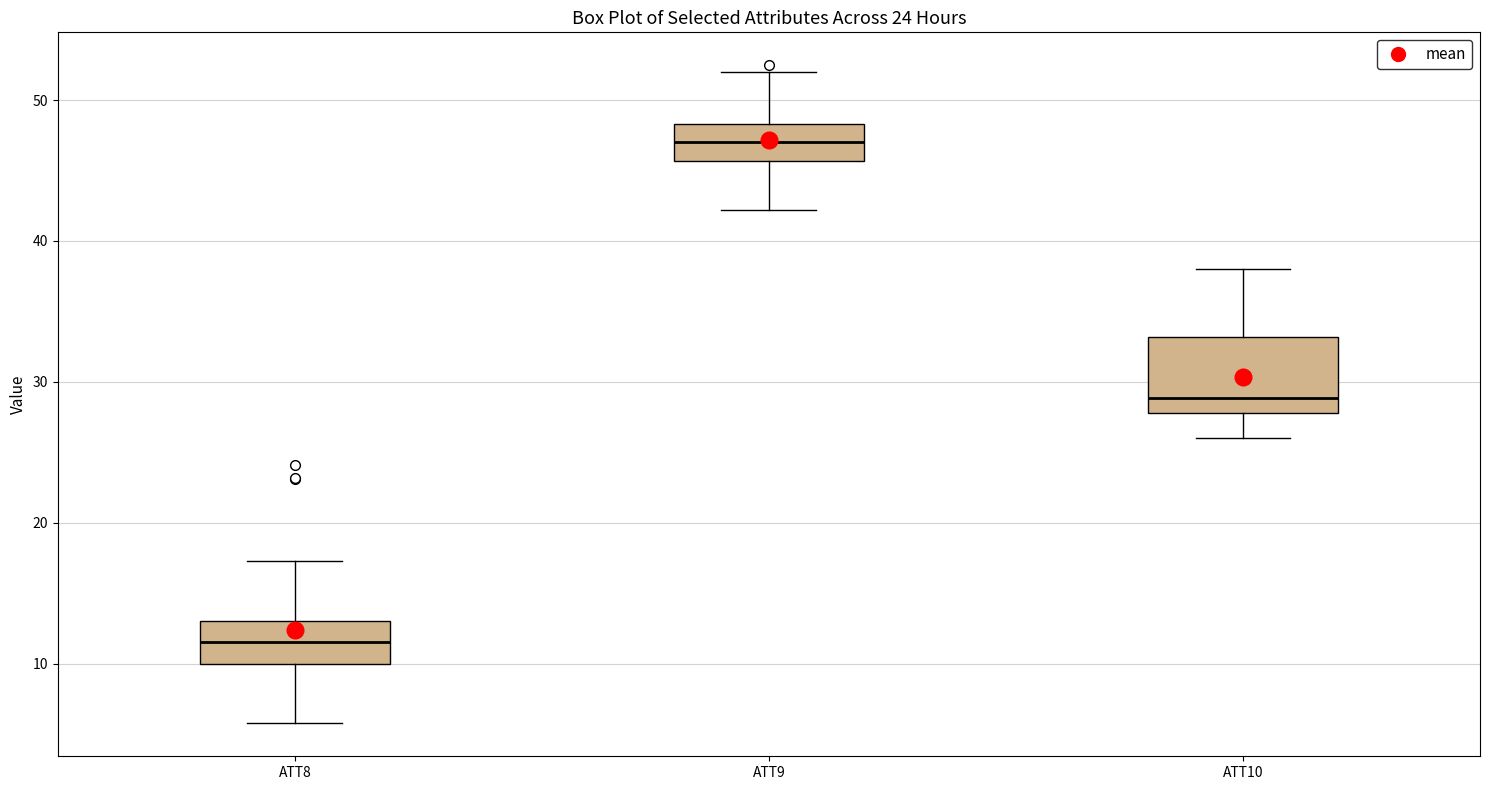

Reading left to right, read every box against the y-axis: the position of its median line, the range the box covers, and the ends of its whiskers. The values are not printed on the chart, so give them approximately, as read against the axis.

ATT8: median 11, box 10 to 13, whiskers 6 to 17
ATT9: median 47, box 46 to 48, whiskers 42 to 52
ATT10: median 29, box 28 to 33, whiskers 26 to 38